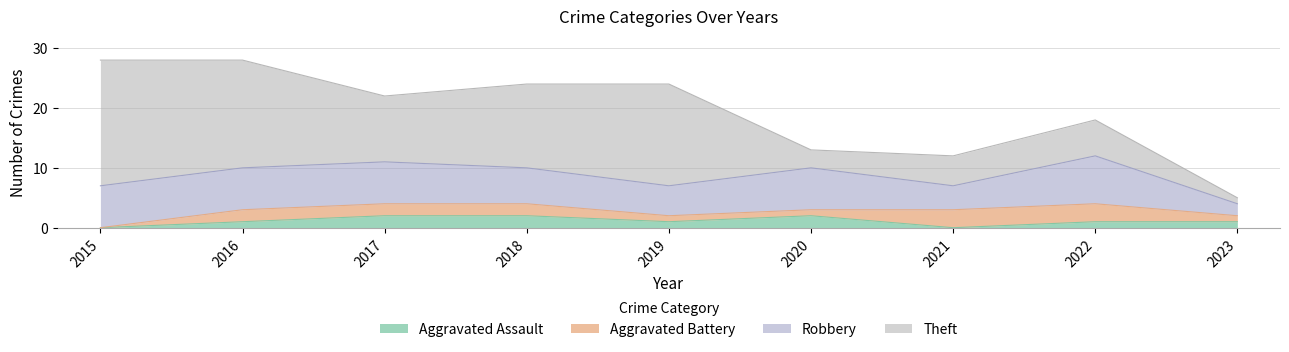

What value does the Theft series have at 2016?

18